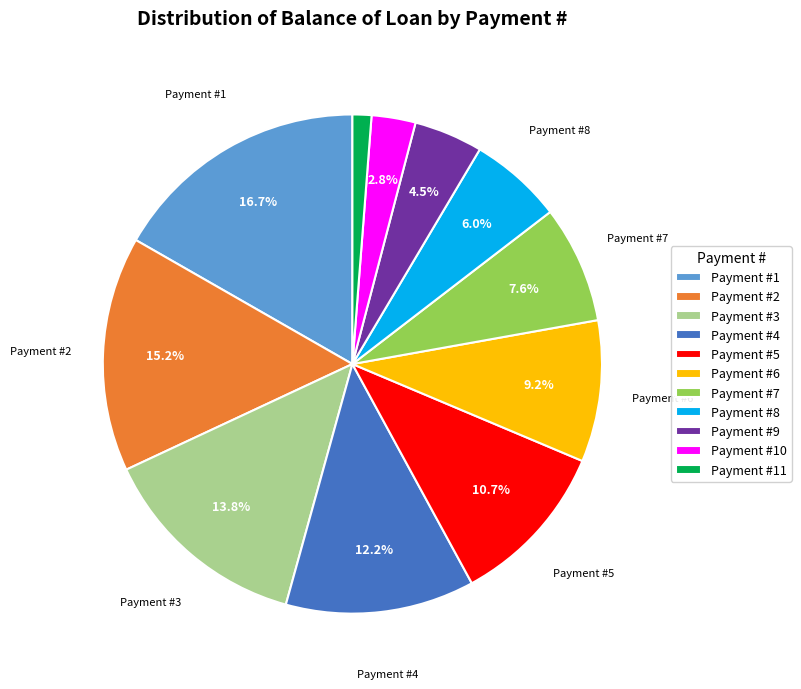

Approximately how many times larger is the value at Payment #3 compared to Payment #6?

1.5